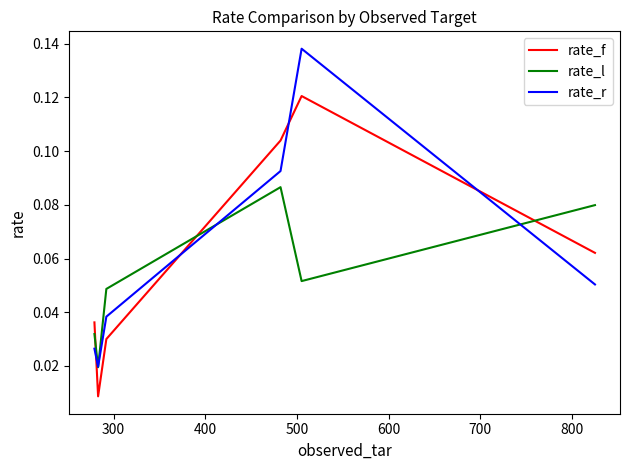

How many lines are shown in the chart?

3